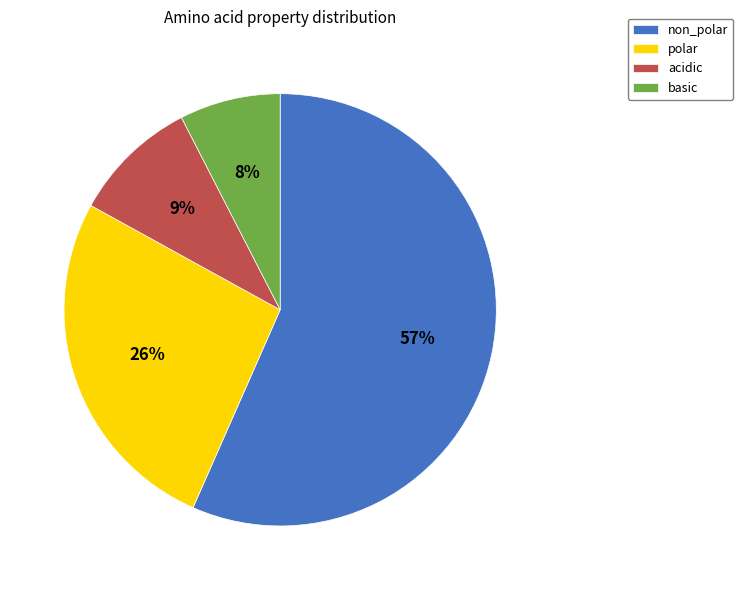

Rank the categories by value from highest to lowest.

non_polar, polar, acidic, basic